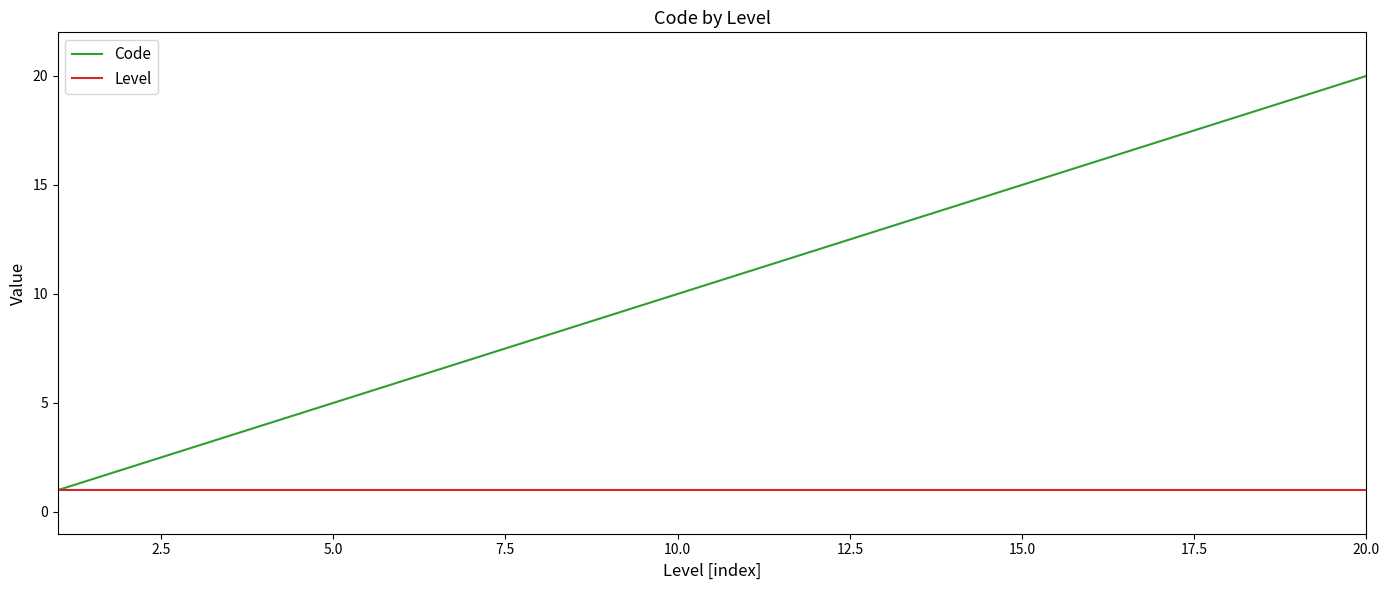

How many distinct data groups are displayed?

2